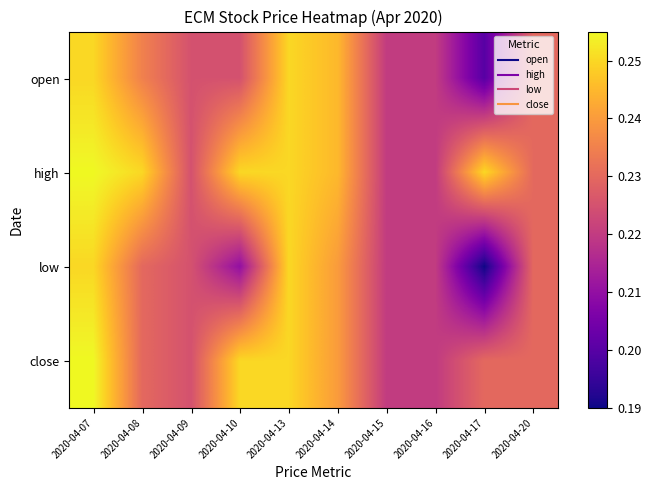

Which series has the widest spread of values?

low